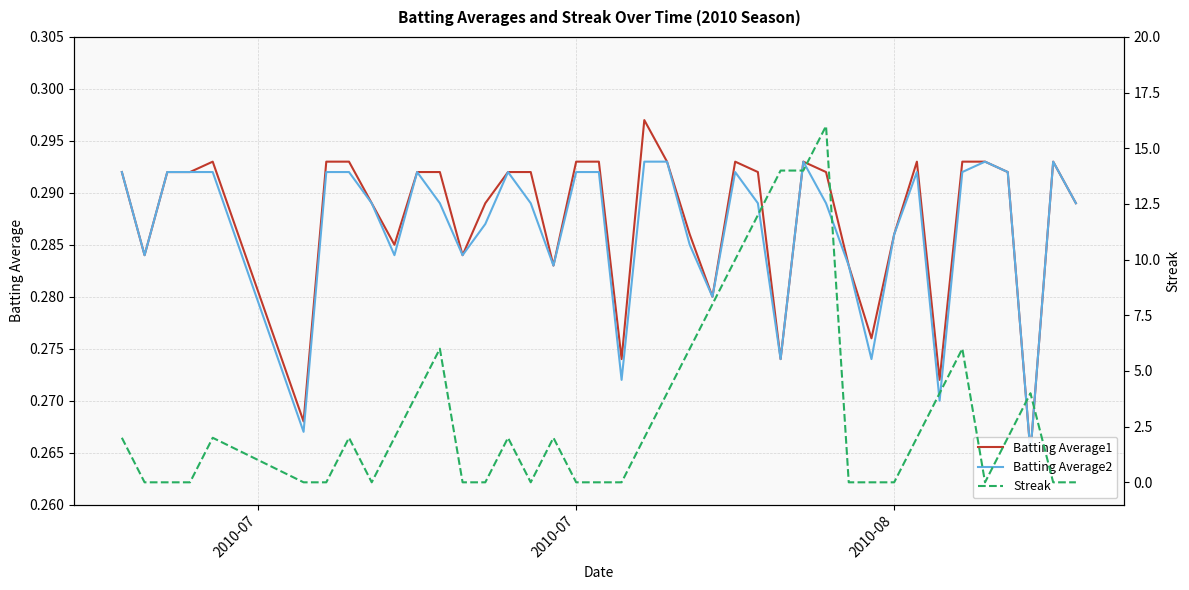

Where do Streak and Batting Average1 first cross each other?

2010-07 and 2010-07